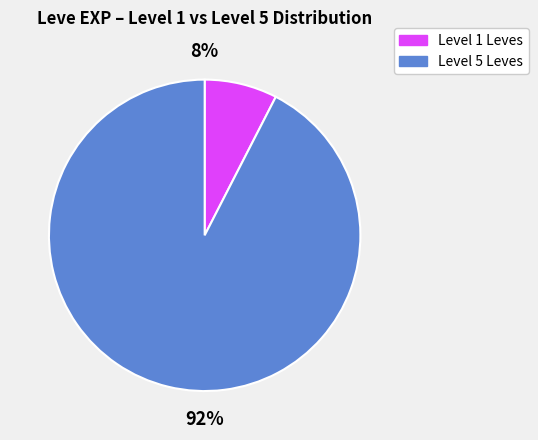

How many slices are in this pie chart?

2